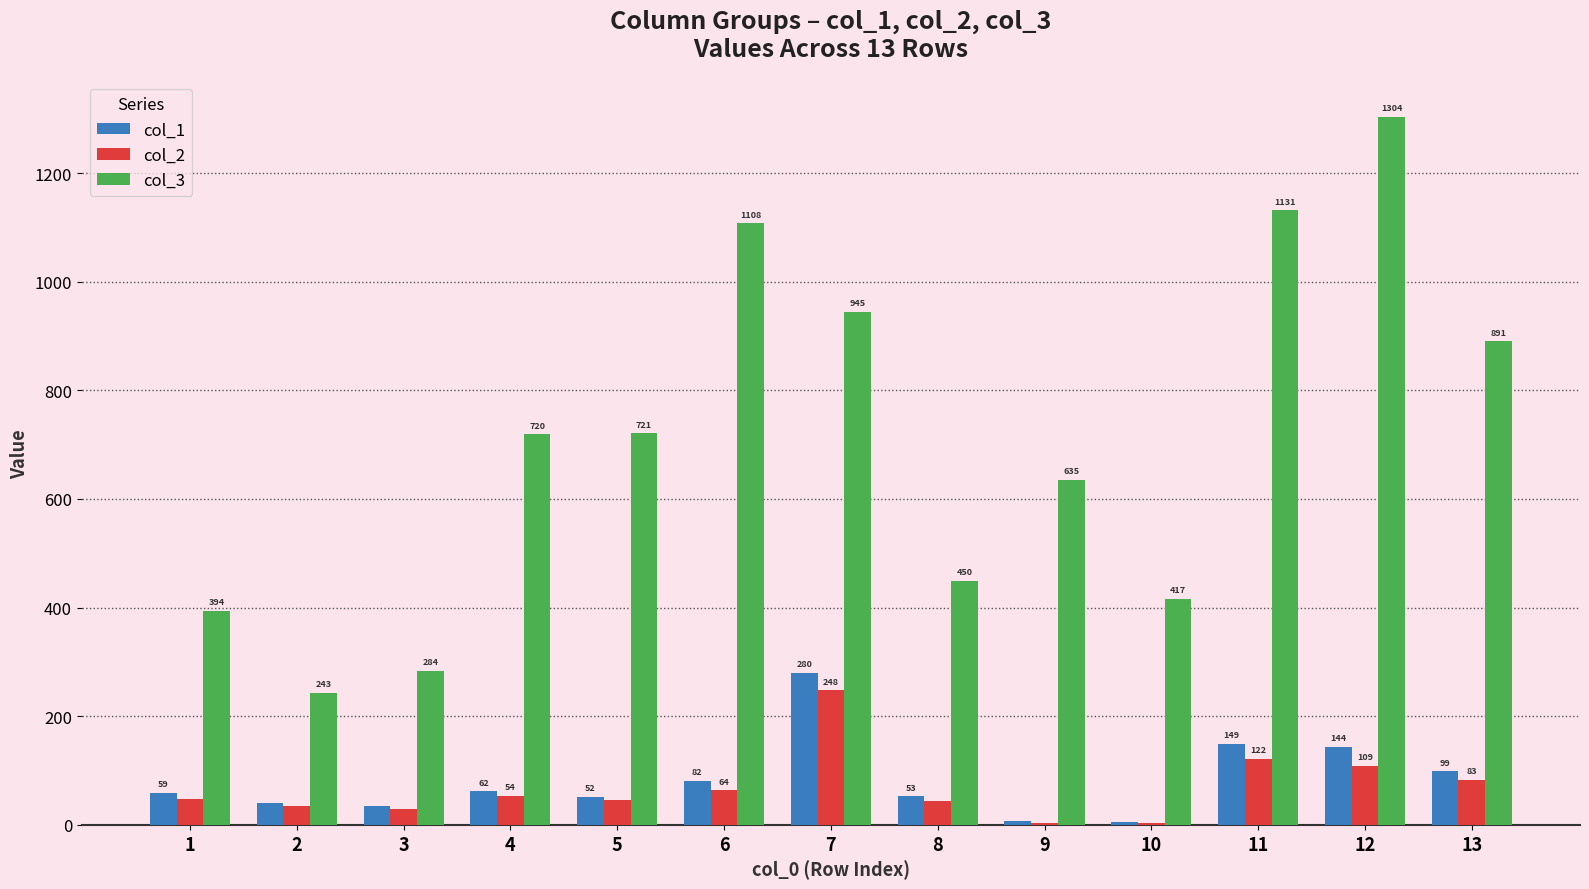

Count the number of categories in the chart.

13